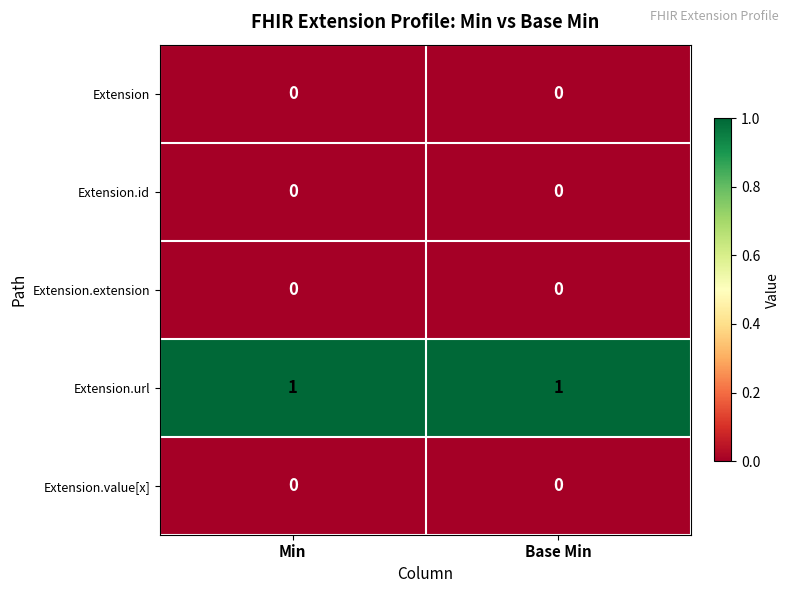

At how many categories does at least one series exceed 0?

2